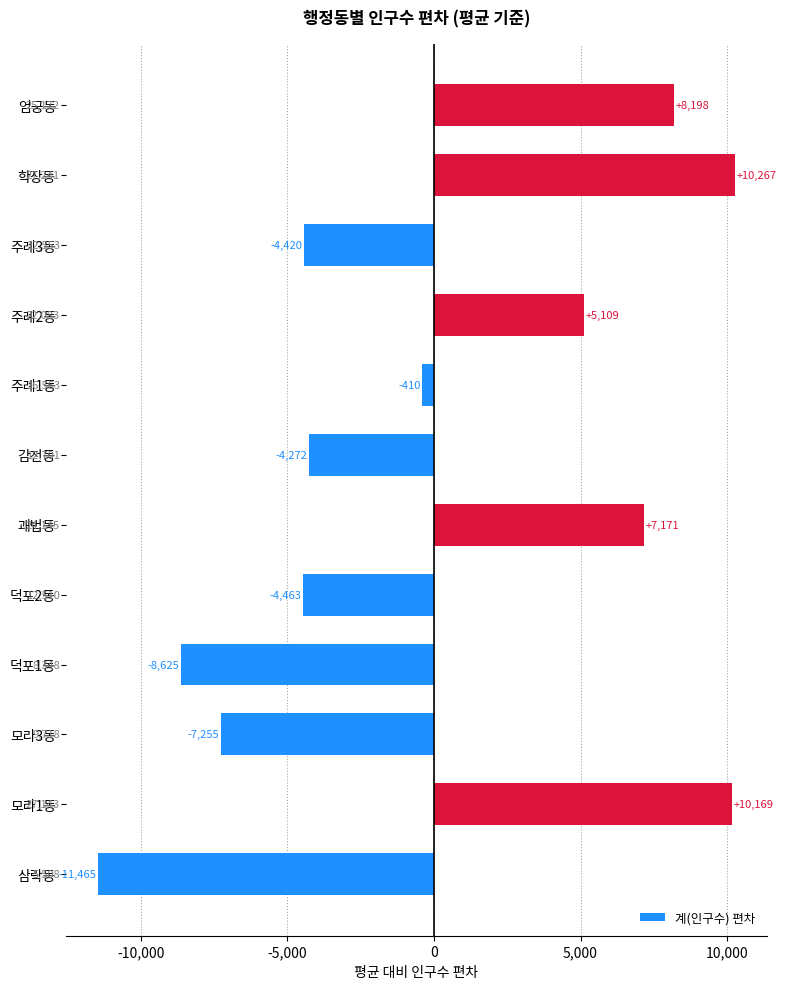

Rank the categories by value from lowest to highest.

삼락동, 덕포1동, 모라3동, 덕포2동, 주례3동, 감전동, 주례1동, 주례2동, 괘법동, 엄궁동, 모라1동, 학장동